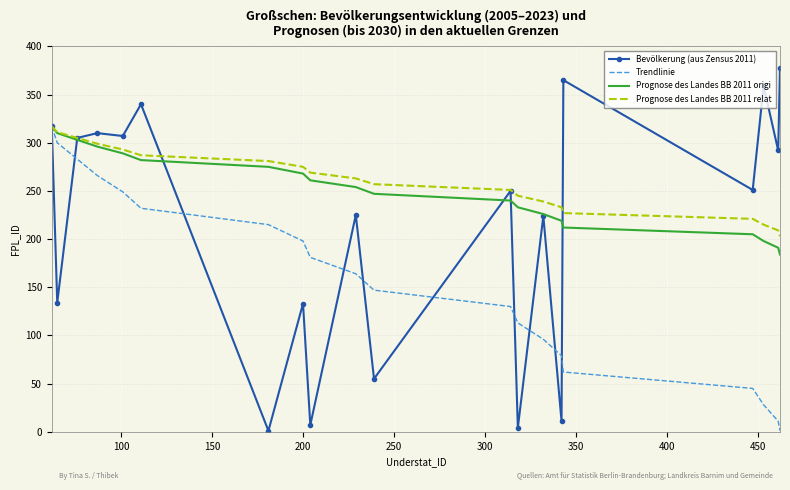

Which series has the widest spread of values?

Bevölkerung (aus Zensus 2011)